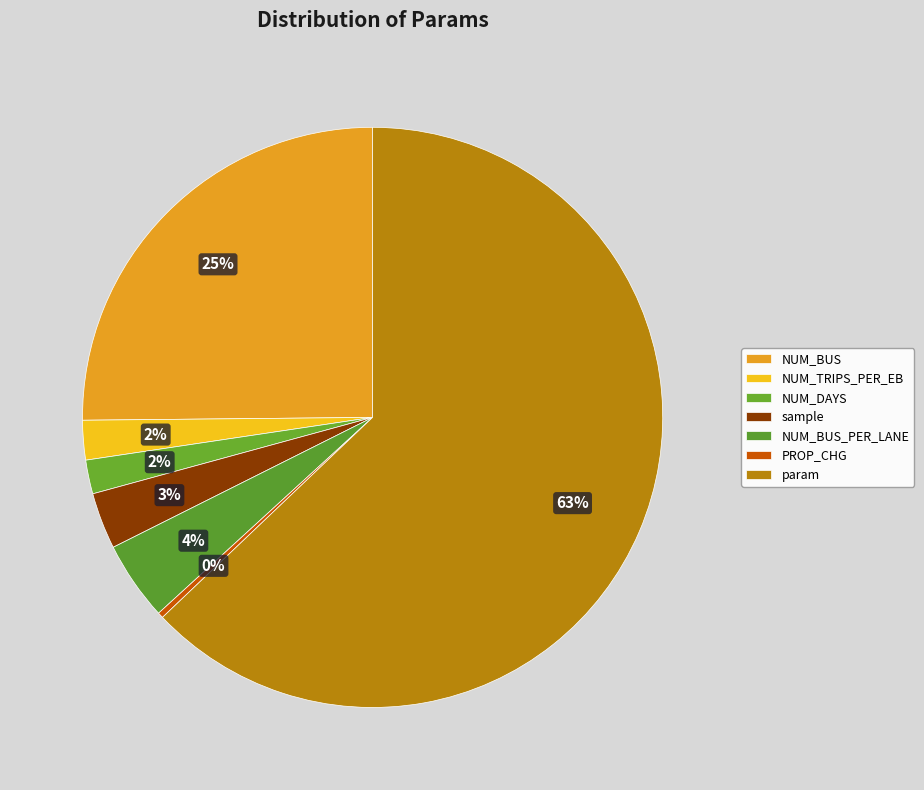

How many slices are in this pie chart?

7